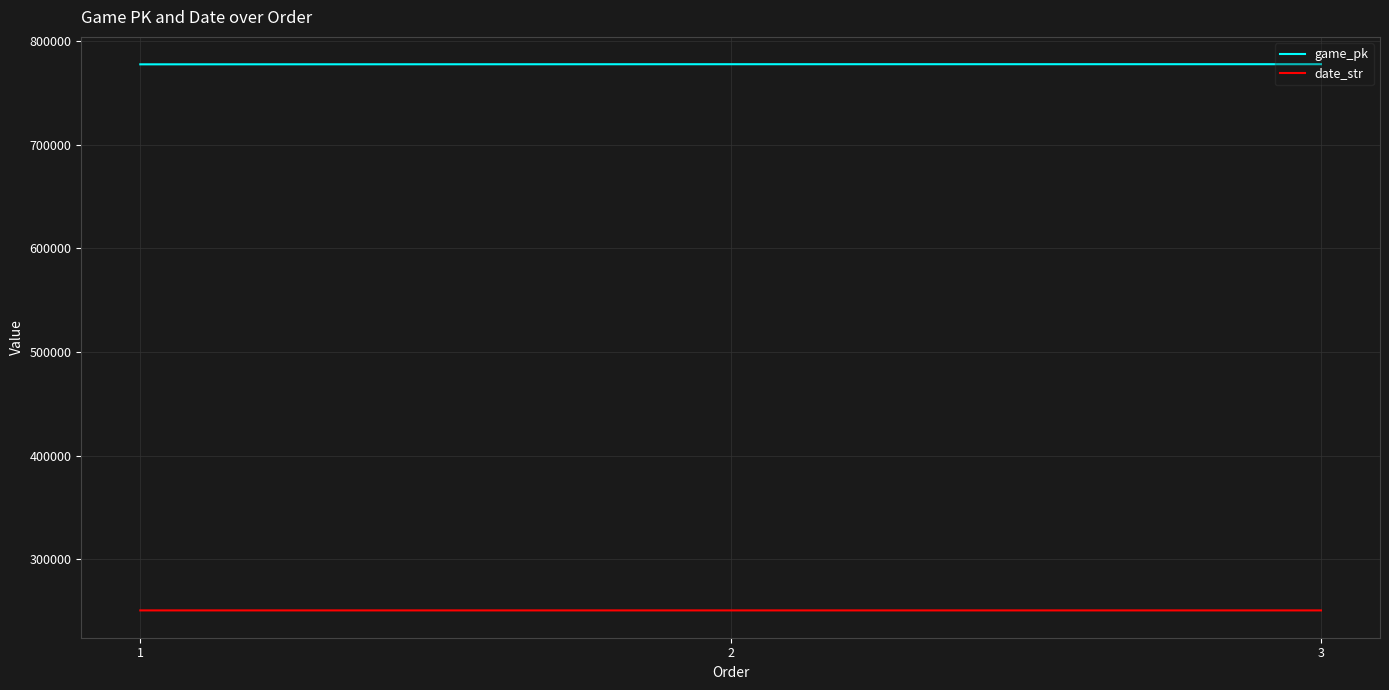

How many series are shown in this chart?

2